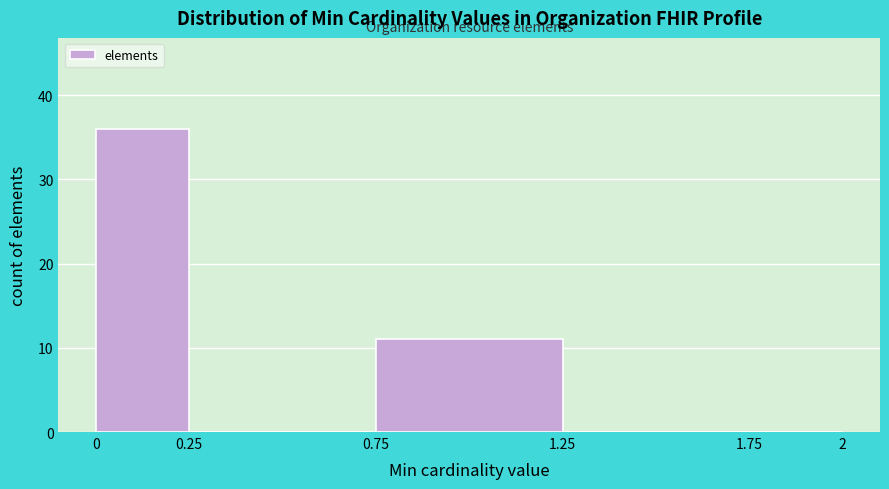

How tall is the bar that spans 0 to 0.25 on the x-axis? The values are not printed on the chart, so give them approximately, as read against the axis.

36